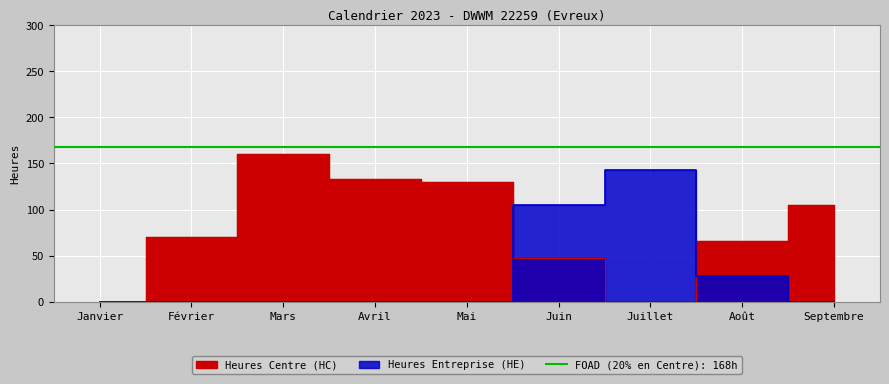

True or false: Heures Entreprise (HE) has a value of 105 at Juin.

True